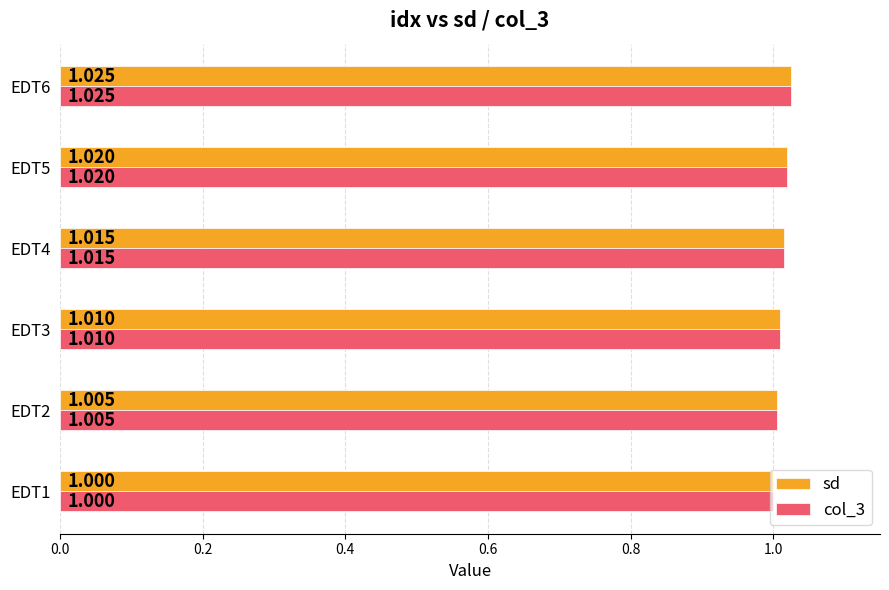

Count the number of categories in the chart.

6